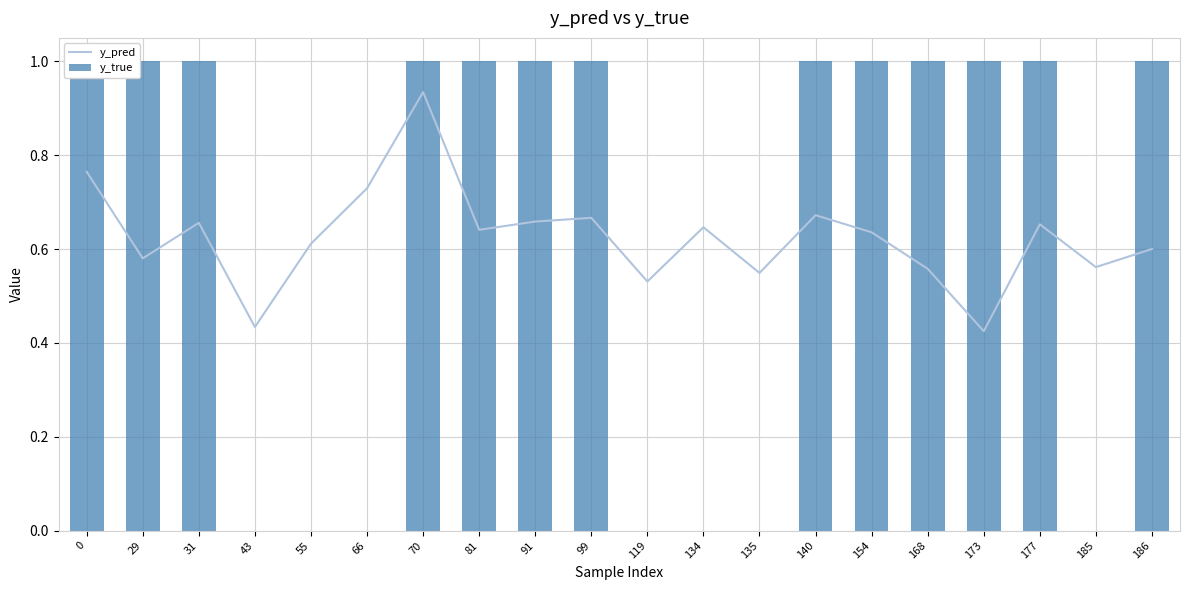

True or false: y_pred has a value of 0.2 at 81.

False